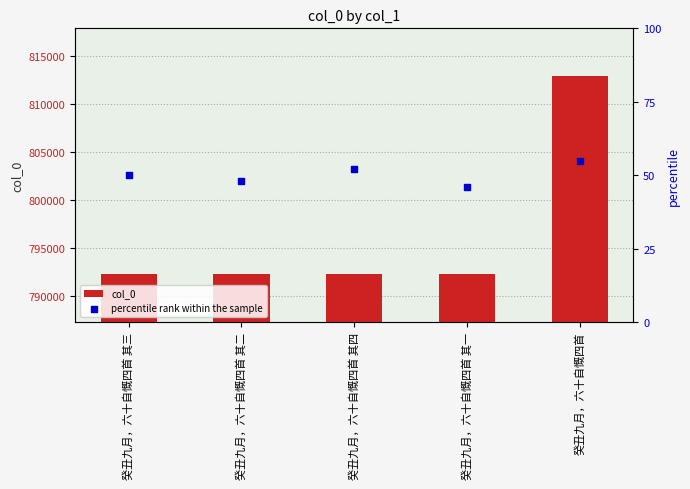

Which series has the largest total across all categories?

col_0